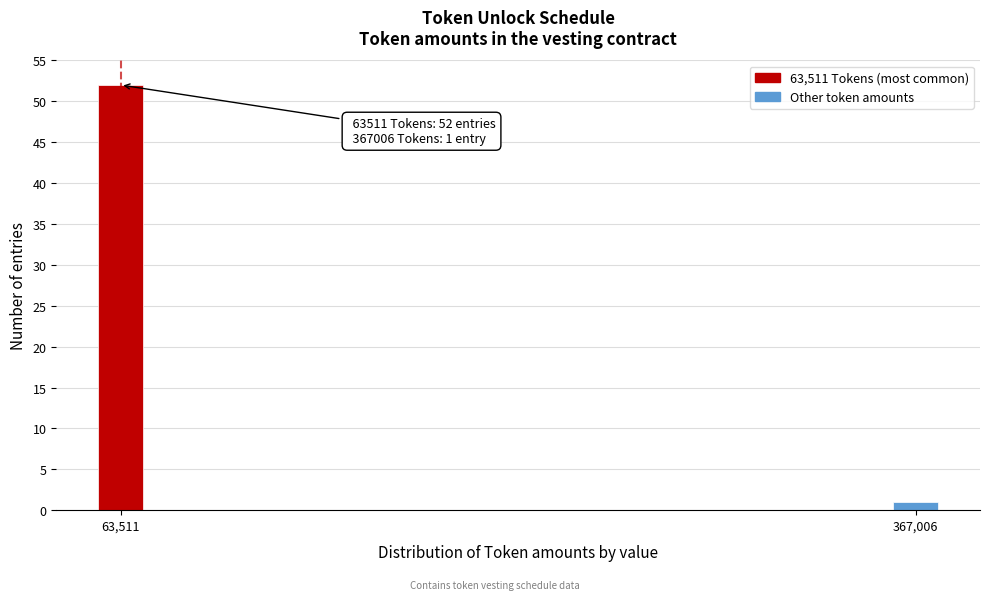

Reading left to right, extract all data points from this chart.

63,511=52	367,006=1